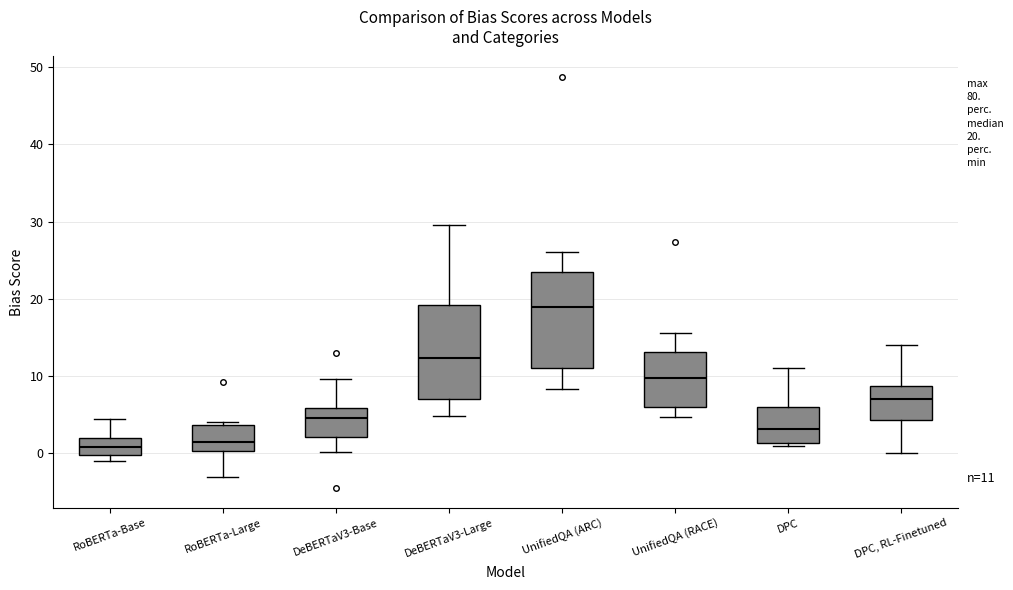

Which box's median line is the highest?

UnifiedQA (ARC)